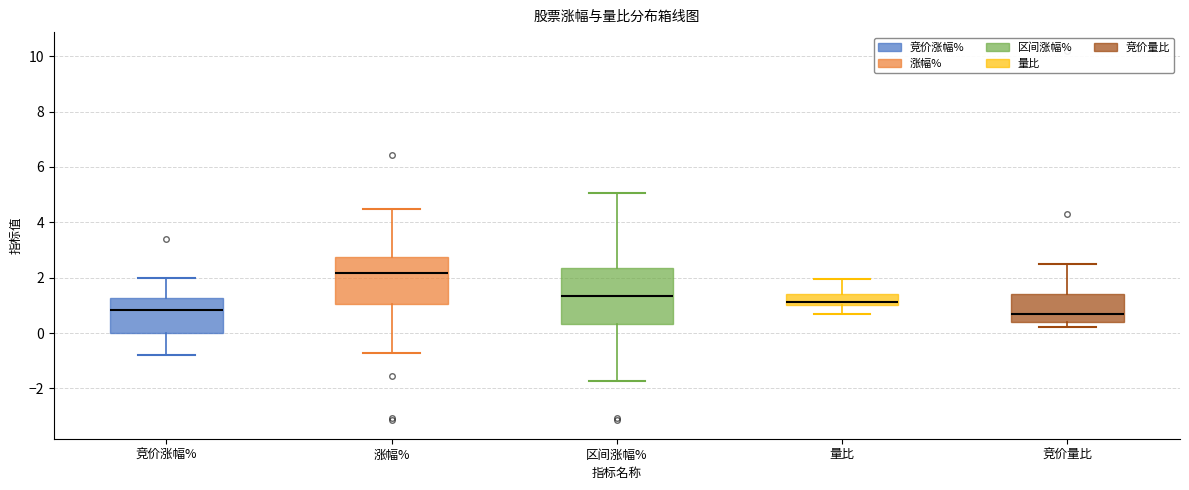

Reading left to right, transcribe this box plot: for each box, give where its median line is, the range the box spans, and where its two whiskers end, as read against the y-axis. The values are not printed on the chart, so give them approximately, as read against the axis.

竞价涨幅%: median 0.8, box 0.0 to 1.2, whiskers -0.8 to 2.0
涨幅%: median 2.2, box 1.0 to 2.8, whiskers -0.8 to 4.4
区间涨幅%: median 1.4, box 0.4 to 2.4, whiskers -1.8 to 5.0
量比: median 1.2, box 1.0 to 1.4, whiskers 0.6 to 2.0
竞价量比: median 0.8, box 0.4 to 1.4, whiskers 0.2 to 2.6